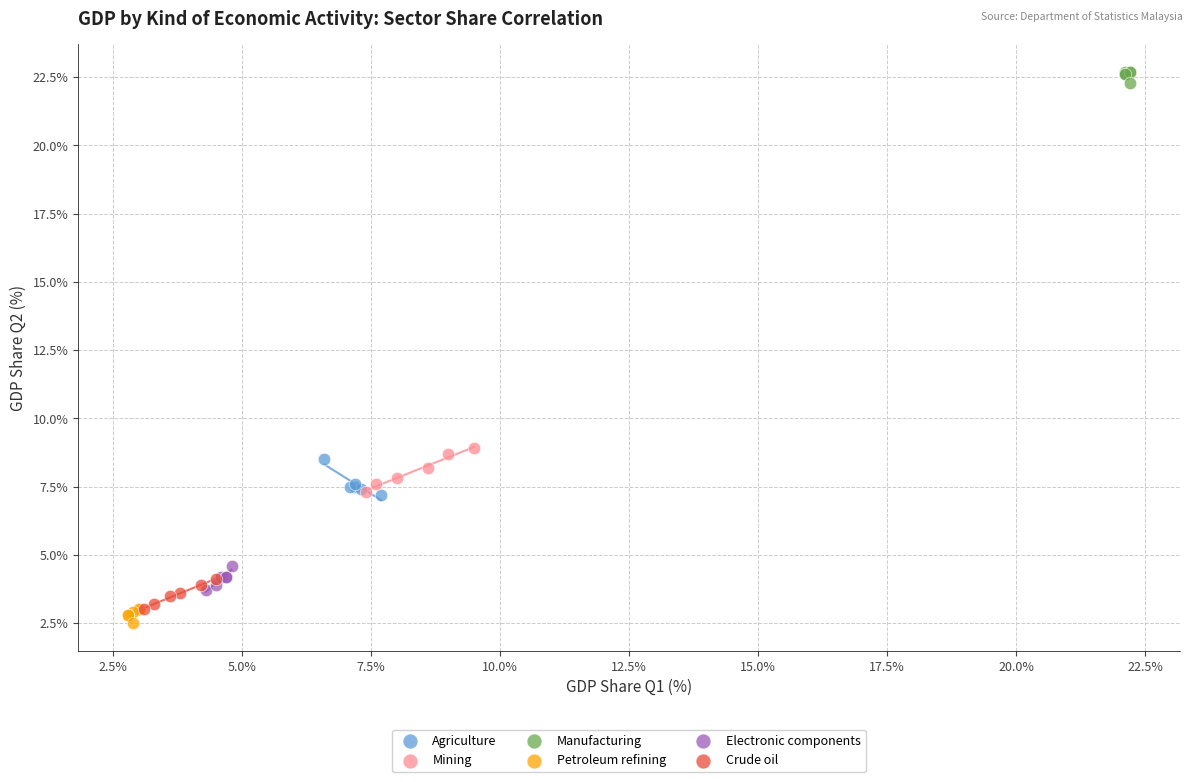

Which series reaches the maximum Y coordinate?

Manufacturing